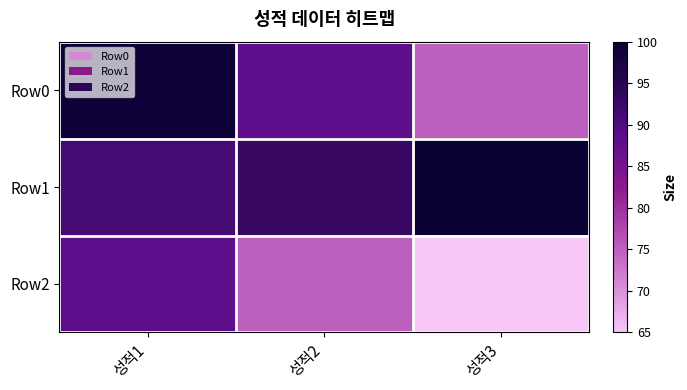

Reading left to right, transcribe all the data shown in this chart.

Row0: 성적1=99	성적2=88	성적3=75
Row1: 성적1=91	성적2=93	성적3=100
Row2: 성적1=88	성적2=75	성적3=65